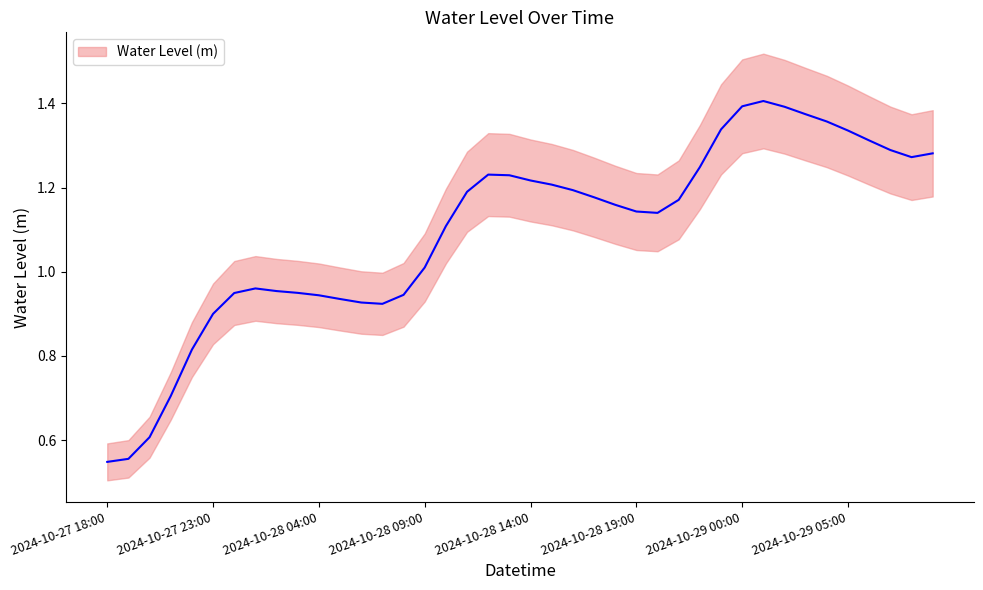

Which category has the highest value across all series?

2024-10-29 01:00